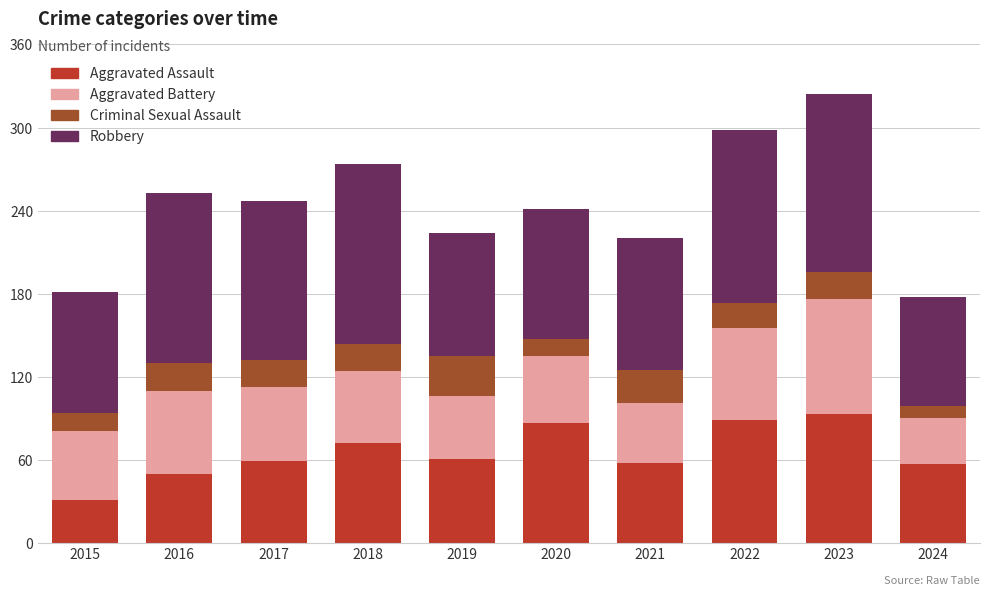

What is the sum of all Aggravated Assault values?

657